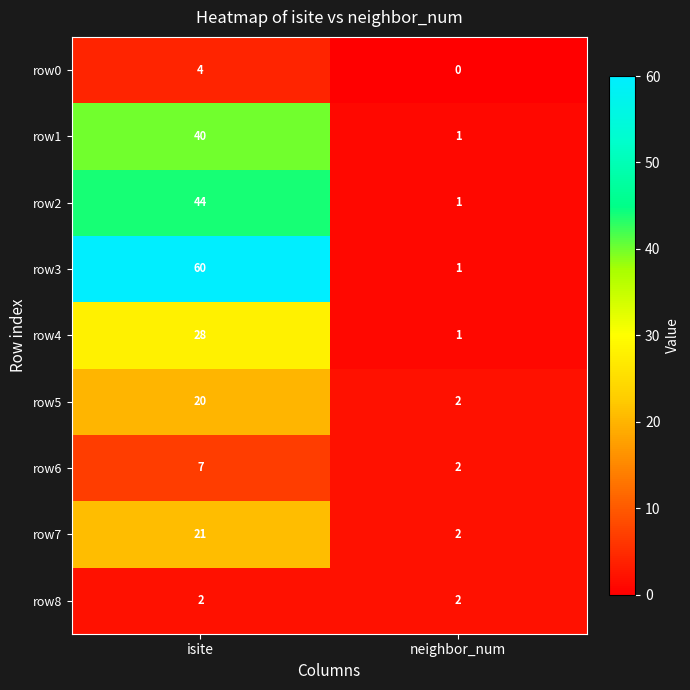

Which label corresponds to the largest value in the chart?

isite